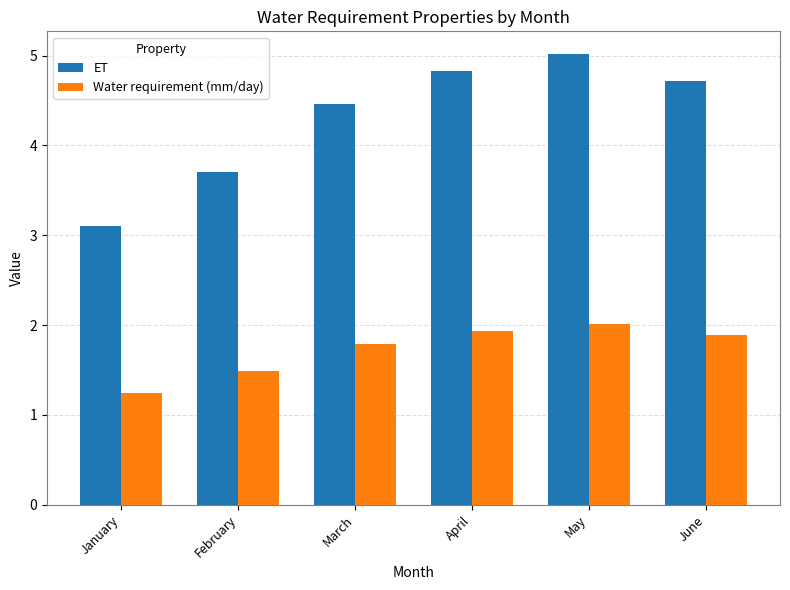

At how many categories does at least one series exceed 3?

6